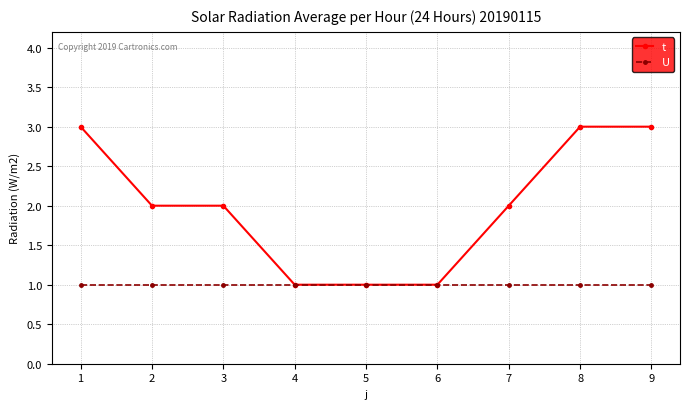

The value of U at 2 is 2. True or false?

False